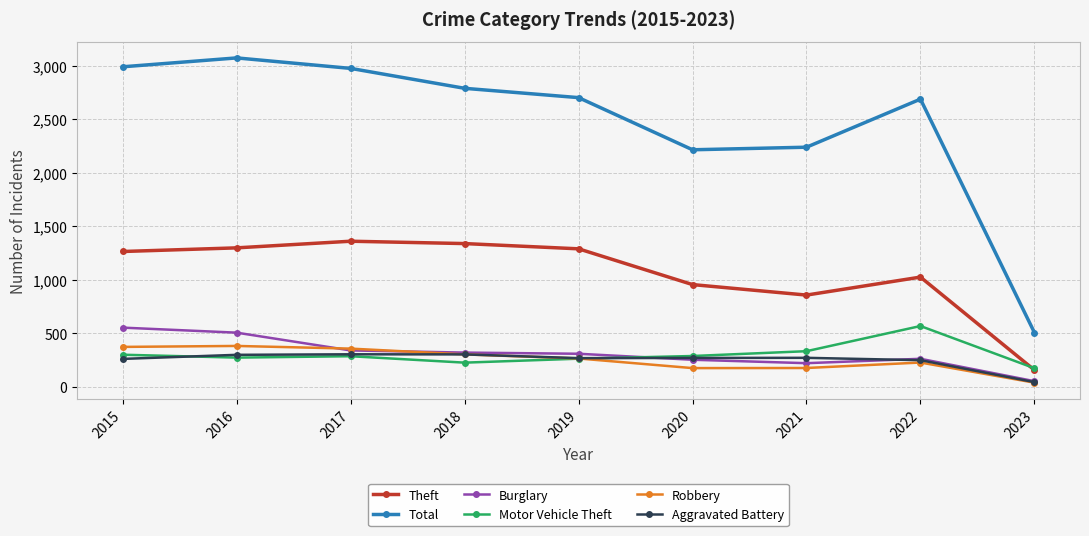

What is the spread (max minus min) of values at 2020?

2039